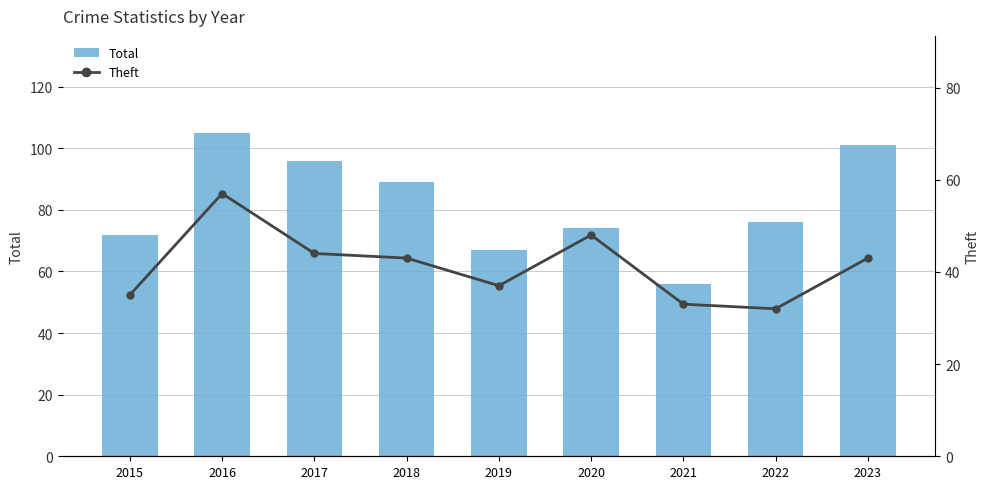

What is the average value of the Theft series?

41